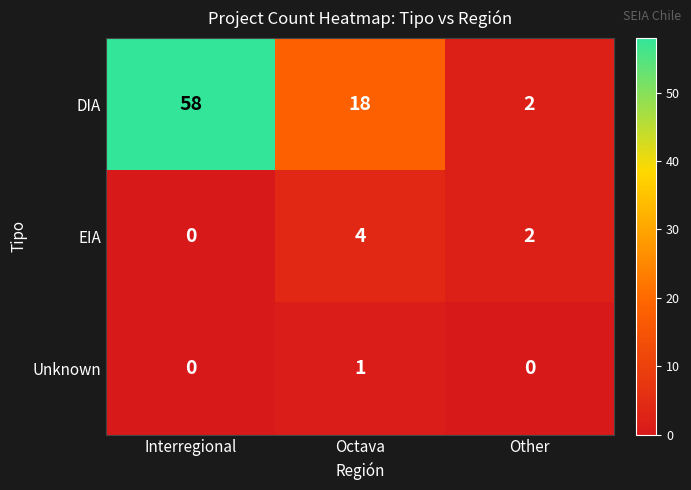

Which series has the widest spread of values?

DIA